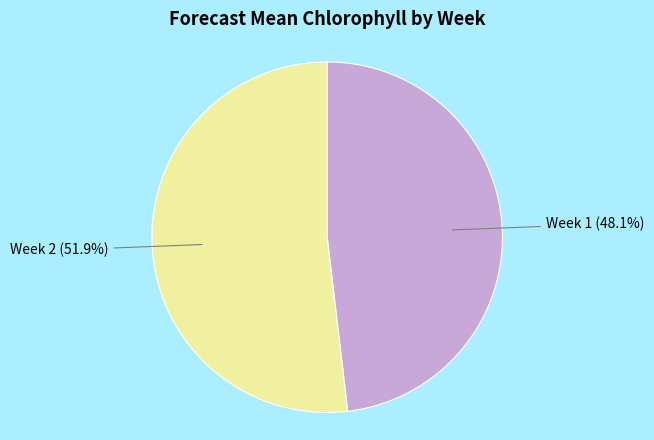

Is there a majority slice in this chart?

Yes